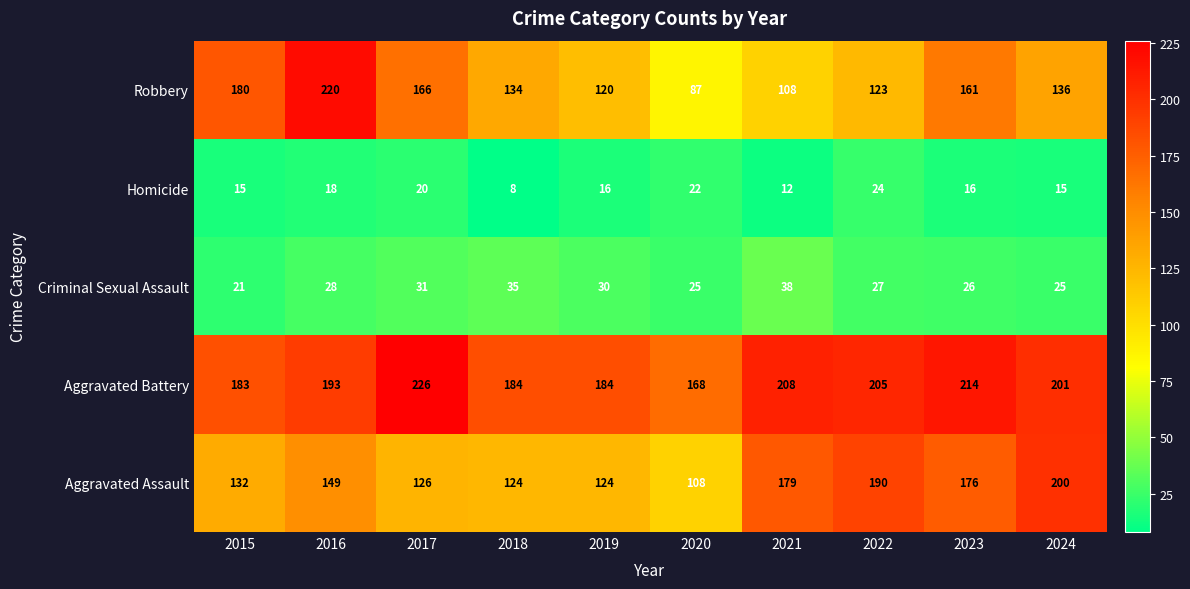

The value of Criminal Sexual Assault at 2019 is 30. True or false?

True